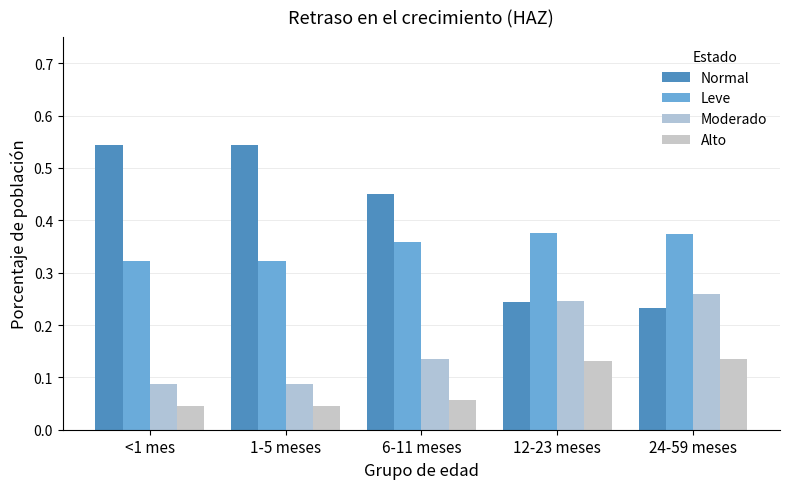

Reading right to left, transcribe all the data shown in this chart.

Normal: 0.2	0.2	0.4	0.5	0.5
Leve: 0.4	0.4	0.4	0.3	0.3
Moderado: 0.3	0.2	0.1	0.1	0.1
Alto: 0.1	0.1	0.1	0.0	0.0